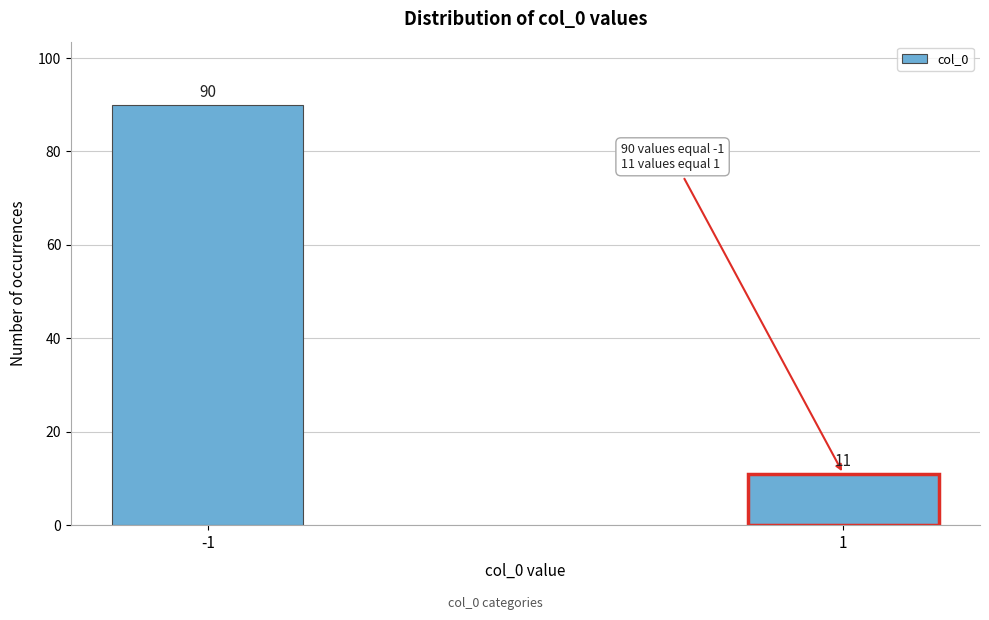

Reading left to right, transcribe all the data shown in this chart.

-1=90	1=11